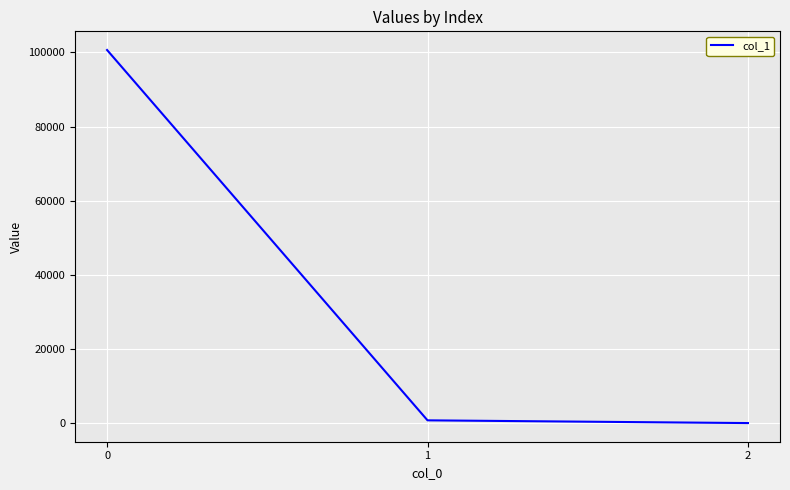

Reading left to right, transcribe all the data shown in this chart.

0=100646.5	1=738.0	2=0.2